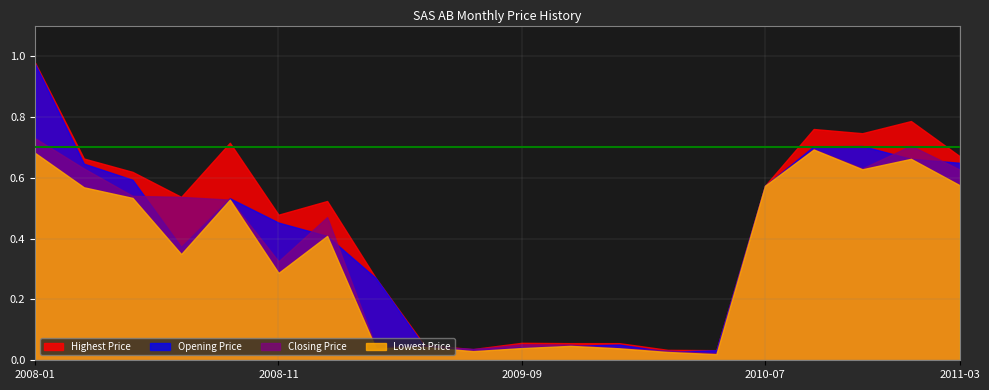

In Opening Price, how many points are higher than both neighbors (excluding endpoints)?

3